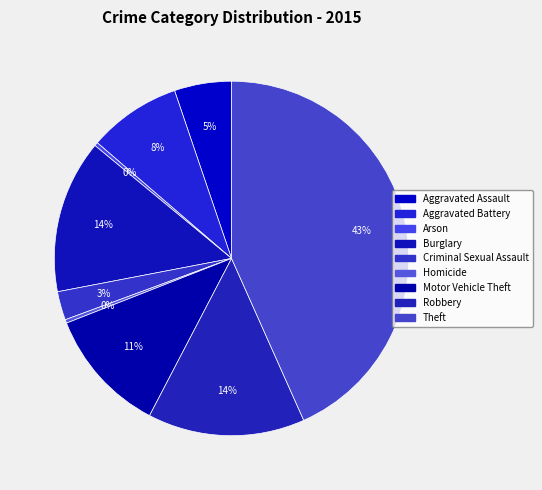

How many slices are in this pie chart?

9